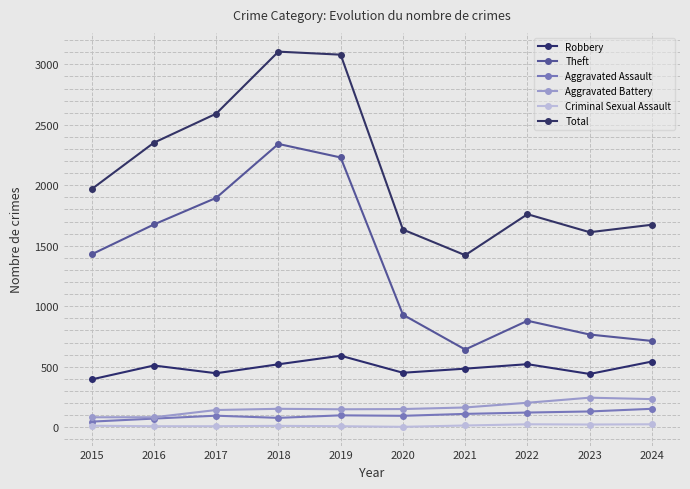

How many values in the Total series are below 1968?

5